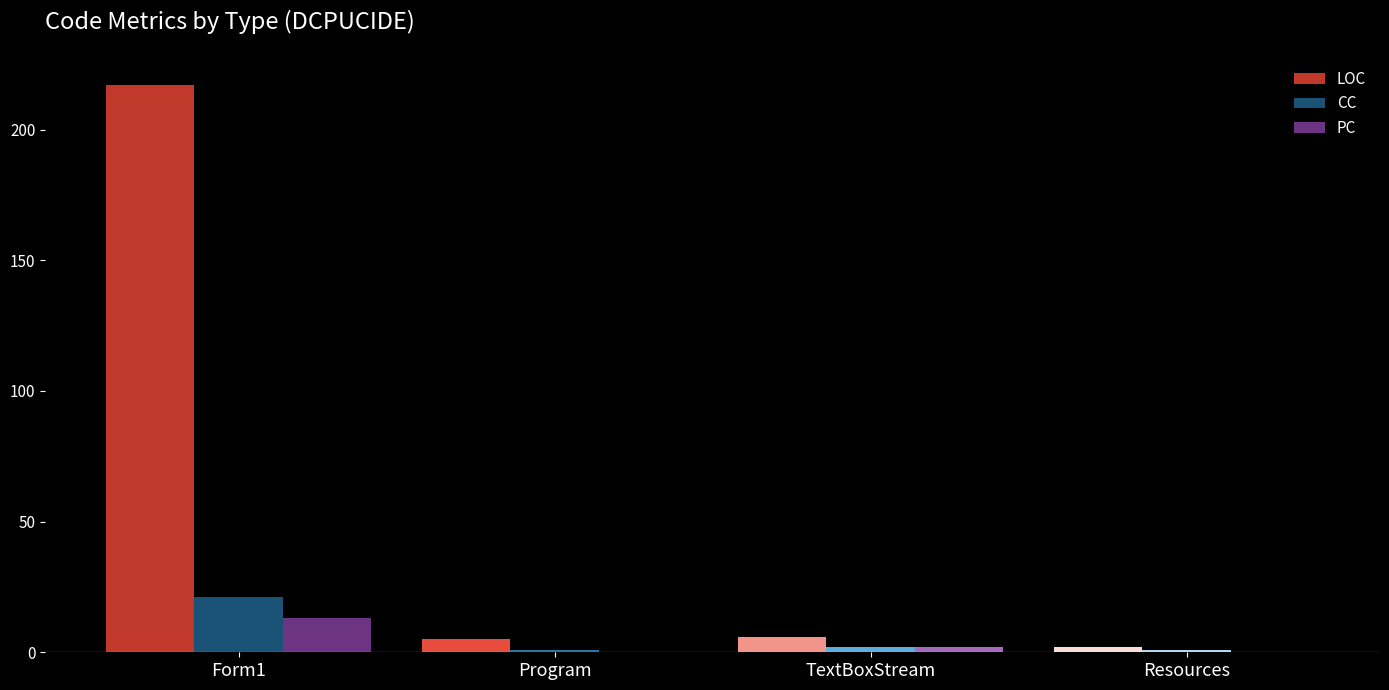

What is the difference between the CC values at TextBoxStream and Resources?

1